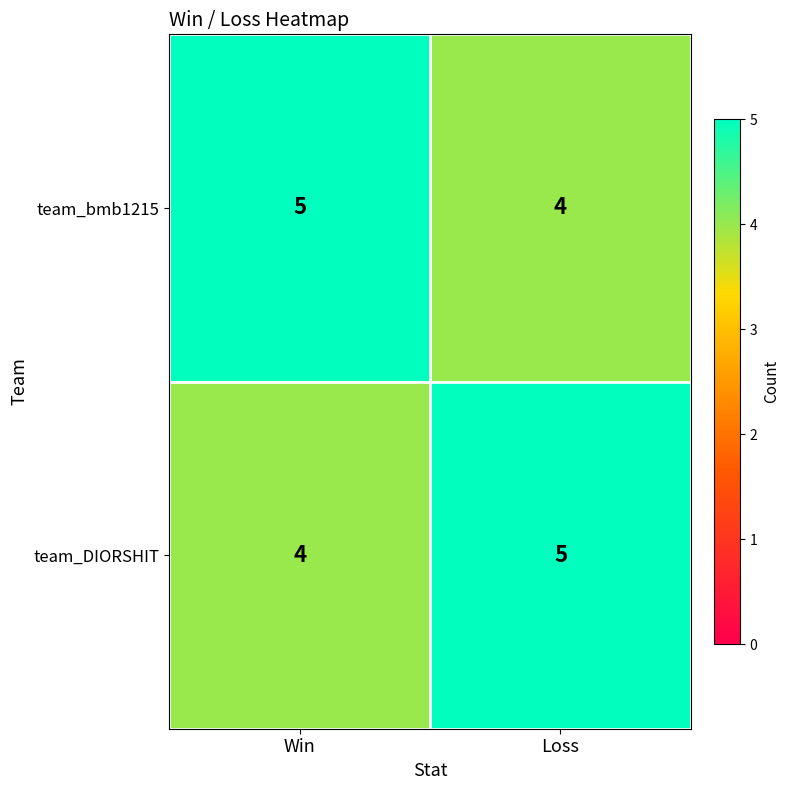

The value of team_bmb1215 at Win is 5. True or false?

True